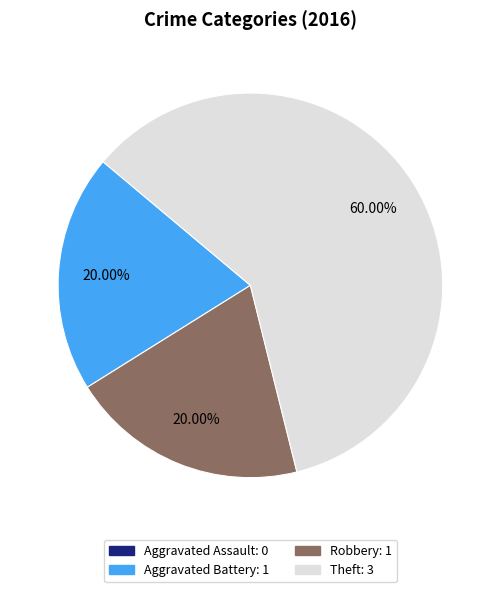

Does Theft represent more than half of the total?

Yes